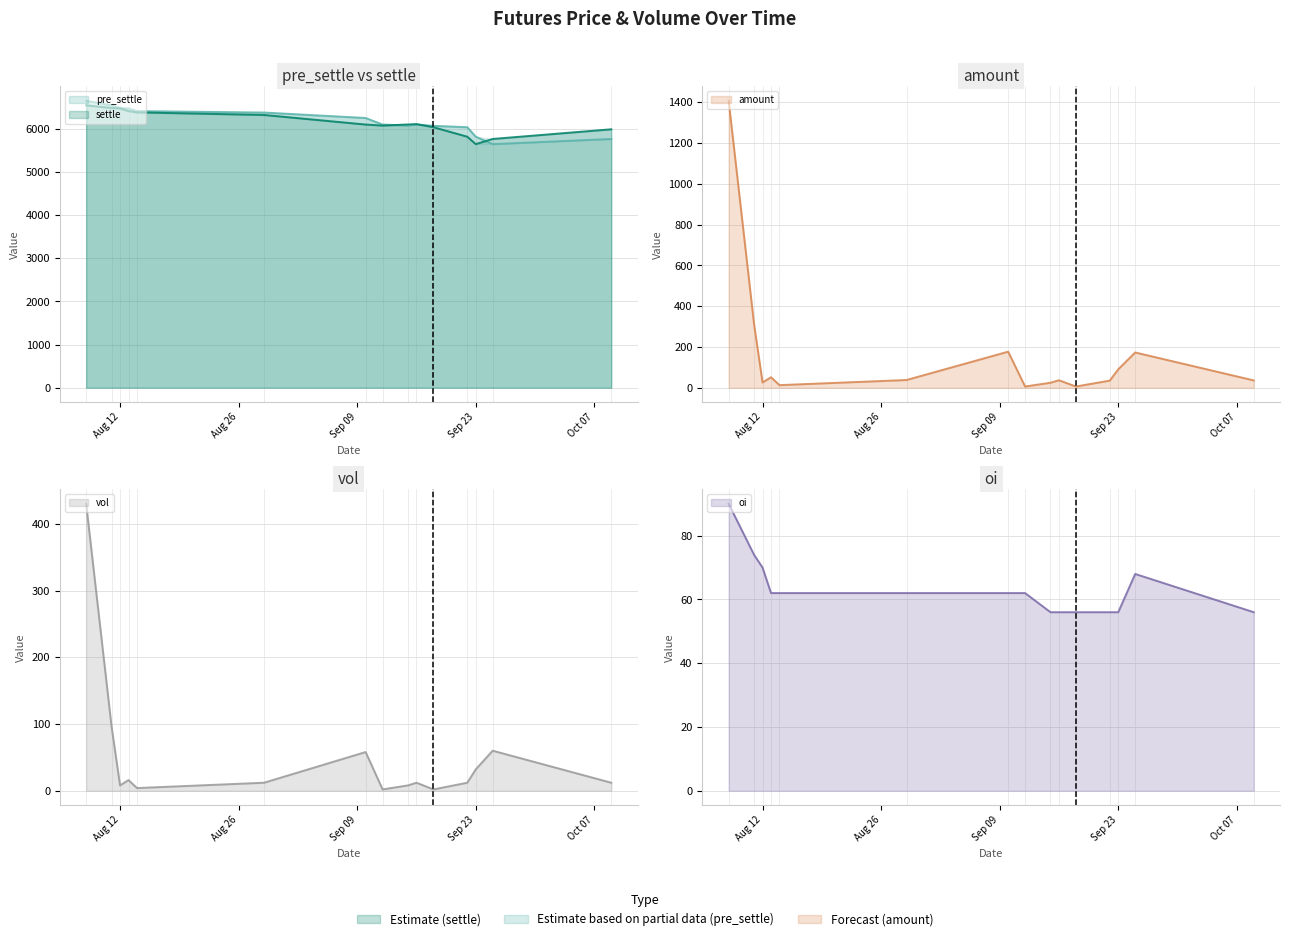

Which series has the largest total across all categories?

pre_settle